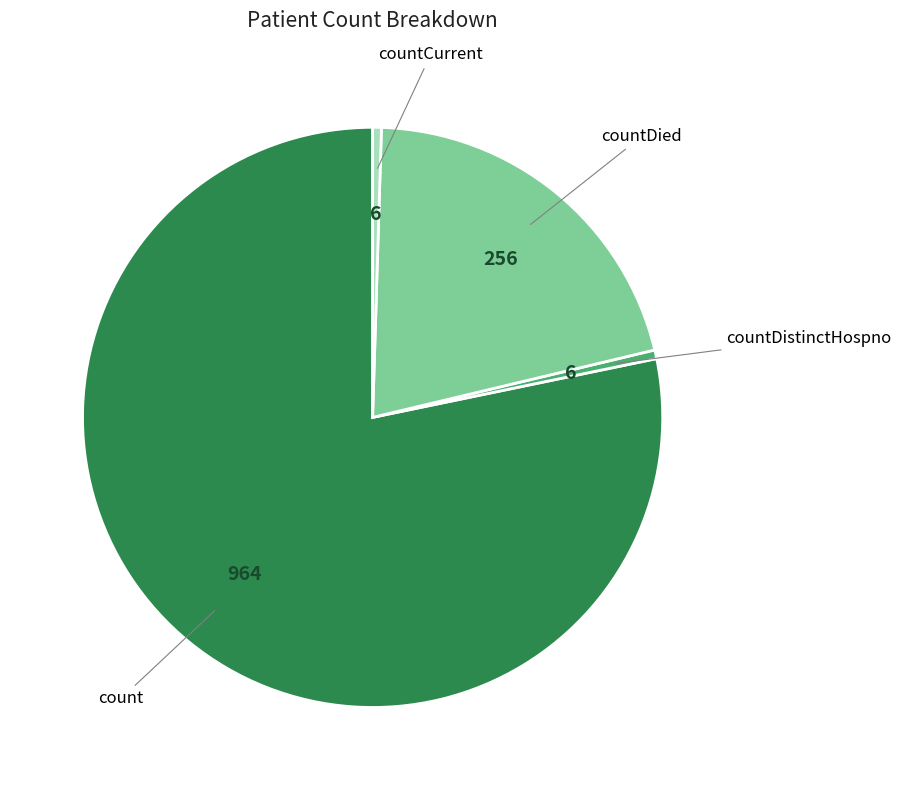

Is there any slice that represents more than half of the pie?

Yes